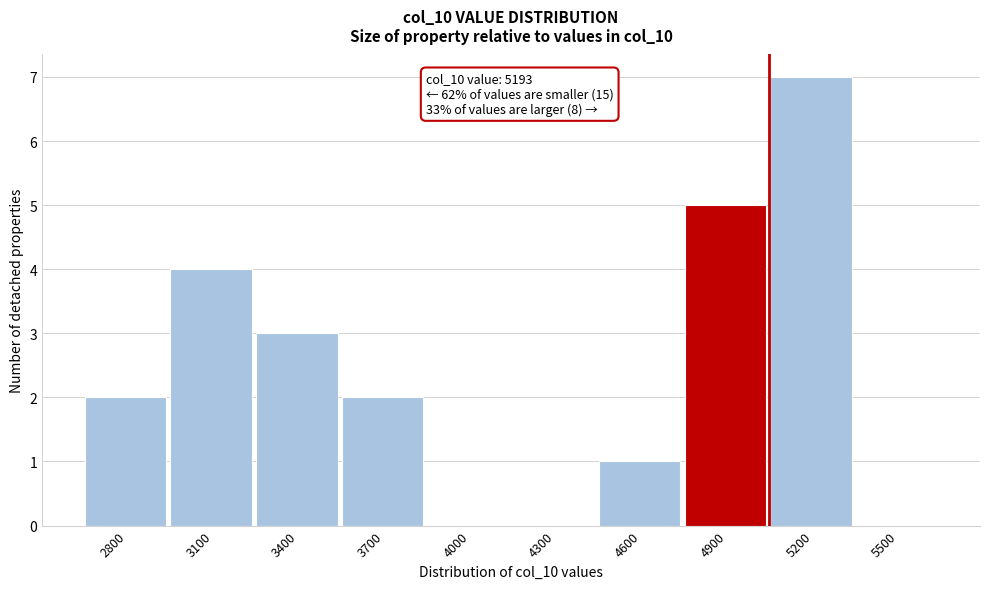

Reading left to right, extract all data points from this chart.

2800=2	3100=4	3400=3	3700=2	4000=0	4300=0	4600=1	4900=5	5200=7	5500=0